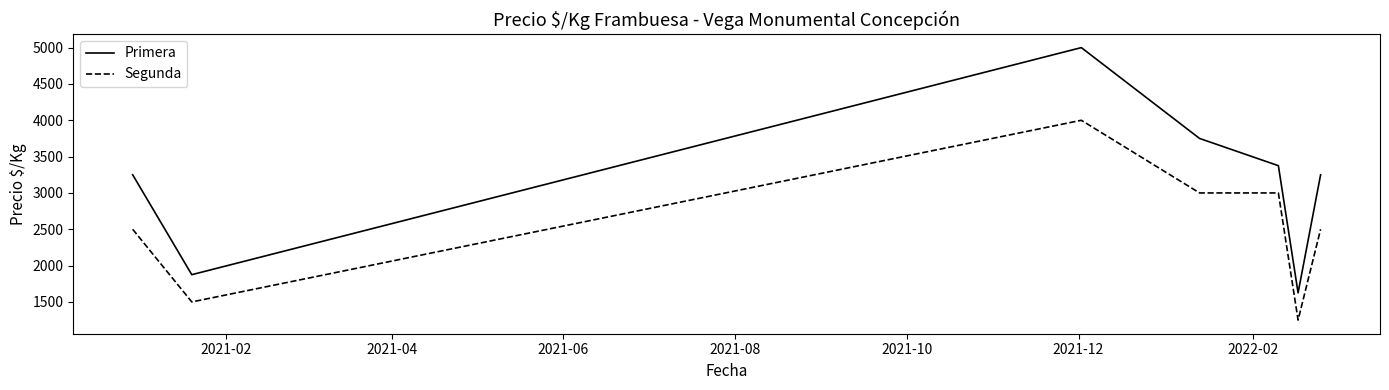

True or false: Primera and Segunda intersect in this chart.

False